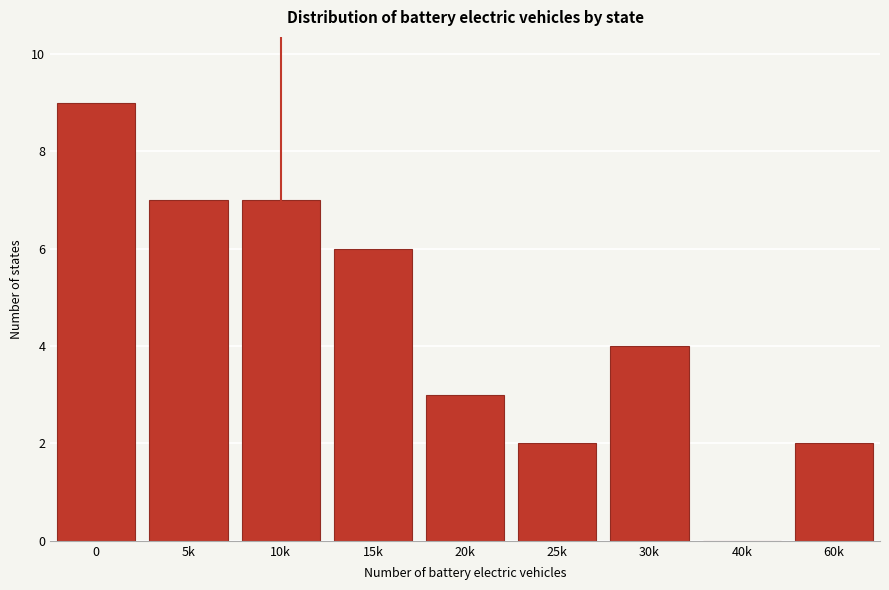

Reading left to right, what are all the values shown in this chart?

0=9	5k=7	10k=7	15k=6	20k=3	25k=2	30k=4	40k=0	60k=2